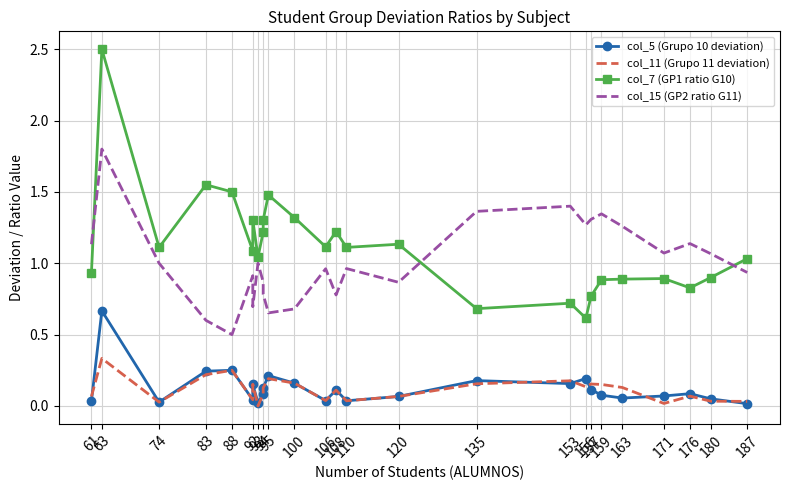

True or false: col_15 (GP2 ratio G11) has a value of 0.4 at 159.

False